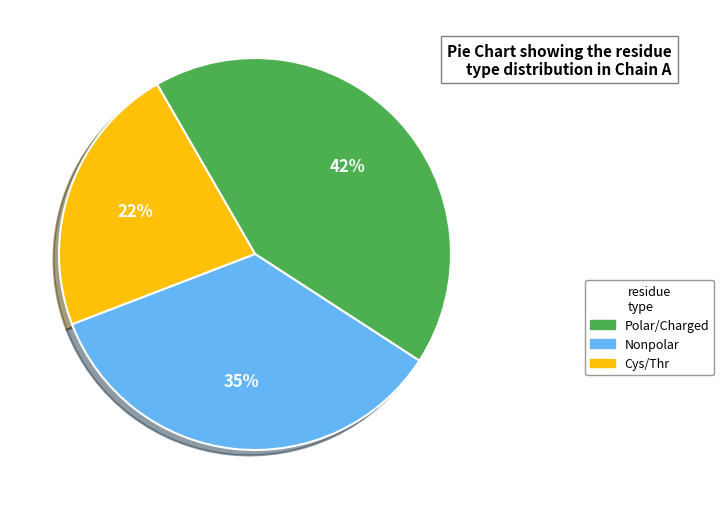

Is the sum of Nonpolar and Polar/Charged greater than half?

Yes